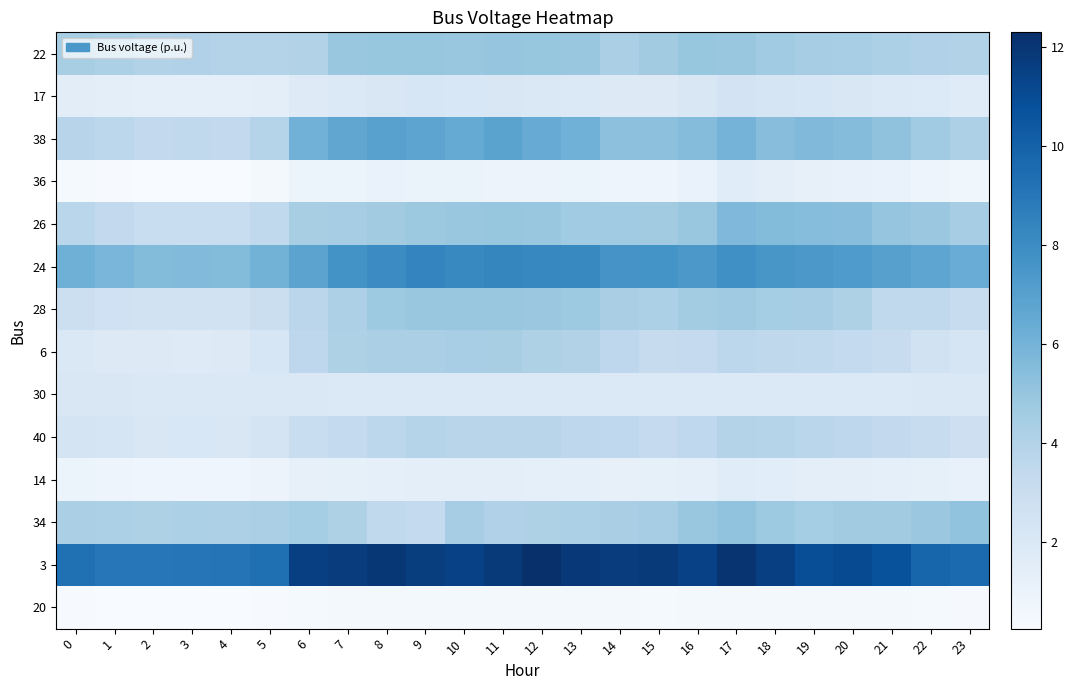

Reading left to right, what are all the values shown in this chart?

22: 0=4.4	1=4.2	2=4.0	3=4.1	4=3.9	5=4.0	6=4.1	7=4.9	8=5.0	9=5.0	10=4.9	11=5.0	12=5.0	13=4.9	14=4.3	15=4.6	16=5.0	17=5.0	18=4.7	19=4.5	20=4.4	21=4.2	22=4.1	23=4.0
17: 0=1.5	1=1.5	2=1.4	3=1.4	4=1.4	5=1.4	6=1.7	7=1.9	8=2.1	9=2.1	10=2.1	11=2.1	12=2.0	13=1.9	14=1.8	15=1.8	16=2.0	17=2.5	18=2.3	19=2.1	20=2.1	21=2.0	22=1.9	23=1.7
38: 0=3.8	1=3.6	2=3.4	3=3.4	4=3.4	5=3.8	6=6.1	7=6.7	8=7.0	9=6.8	10=6.5	11=6.9	12=6.4	13=6.1	14=5.3	15=5.3	16=5.5	17=6.0	18=5.4	19=5.6	20=5.5	21=5.2	22=4.6	23=4.2
36: 0=0.4	1=0.3	2=0.3	3=0.3	4=0.3	5=0.5	6=0.9	7=1.0	8=1.1	9=1.0	10=1.0	11=1.0	12=0.9	13=0.9	14=0.8	15=0.9	16=1.1	17=1.6	18=1.5	19=1.2	20=1.2	21=1.1	22=0.9	23=0.7
26: 0=3.7	1=3.4	2=3.1	3=3.1	4=3.1	5=3.4	6=4.4	7=4.5	8=4.6	9=4.8	10=4.9	11=5.0	12=4.9	13=4.7	14=4.6	15=4.6	16=4.9	17=5.7	18=5.6	19=5.4	20=5.4	21=5.1	22=4.8	23=4.5
24: 0=6.2	1=5.8	2=5.6	3=5.6	4=5.6	5=6.0	6=6.8	7=7.7	8=8.1	9=8.4	10=8.2	11=8.3	12=8.3	13=8.2	14=7.6	15=7.6	16=7.4	17=7.8	18=7.5	19=7.4	20=7.3	21=7.0	22=6.7	23=6.4
28: 0=2.9	1=2.7	2=2.6	3=2.5	4=2.6	5=2.9	6=3.7	7=4.2	8=4.7	9=4.9	10=5.0	11=4.9	12=4.9	13=4.7	14=4.3	15=4.2	16=4.6	17=4.7	18=4.5	19=4.4	20=4.2	21=3.5	22=3.4	23=3.2
6: 0=2.0	1=1.9	2=1.8	3=1.8	4=1.8	5=2.2	6=3.6	7=4.1	8=4.3	9=4.3	10=4.4	11=4.4	12=4.1	13=4.0	14=3.6	15=3.2	16=3.3	17=3.6	18=3.5	19=3.4	20=3.4	21=3.1	22=2.6	23=2.3
30: 0=2.1	1=2.1	2=2.0	3=2.0	4=2.0	5=2.0	6=2.0	7=1.9	8=1.9	9=1.9	10=1.9	11=1.9	12=1.9	13=1.9	14=1.9	15=1.9	16=1.9	17=1.9	18=1.9	19=1.9	20=1.9	21=1.9	22=2.0	23=2.0
40: 0=2.4	1=2.2	2=2.1	3=2.1	4=2.1	5=2.4	6=3.1	7=3.3	8=3.6	9=3.9	10=3.8	11=3.8	12=3.8	13=3.6	14=3.5	15=3.3	16=3.5	17=4.0	18=3.8	19=3.7	20=3.6	21=3.4	22=3.1	23=2.8
14: 0=0.9	1=0.8	2=0.8	3=0.8	4=0.8	5=0.9	6=1.2	7=1.3	8=1.4	9=1.4	10=1.4	11=1.4	12=1.4	13=1.3	14=1.2	15=1.3	16=1.4	17=1.6	18=1.5	19=1.4	20=1.4	21=1.4	22=1.3	23=1.1
34: 0=4.3	1=4.2	2=4.2	3=4.3	4=4.2	5=4.3	6=4.5	7=4.1	8=3.5	9=3.3	10=4.5	11=4.1	12=4.1	13=4.2	14=4.3	15=4.5	16=5.0	17=5.1	18=4.8	19=4.5	20=4.6	21=4.6	22=4.8	23=5.1
3: 0=9.3	1=9.0	2=9.0	3=9.1	4=9.1	5=9.3	6=11.6	7=11.7	8=11.9	9=11.7	10=11.5	11=11.9	12=12.3	13=11.9	14=11.7	15=11.8	16=11.5	17=12.0	18=11.6	19=10.9	20=11.0	21=10.7	22=9.8	23=9.6
20: 0=0.3	1=0.3	2=0.3	3=0.3	4=0.3	5=0.3	6=0.4	7=0.5	8=0.5	9=0.5	10=0.5	11=0.5	12=0.5	13=0.5	14=0.5	15=0.4	16=0.5	17=0.5	18=0.5	19=0.5	20=0.5	21=0.4	22=0.4	23=0.4